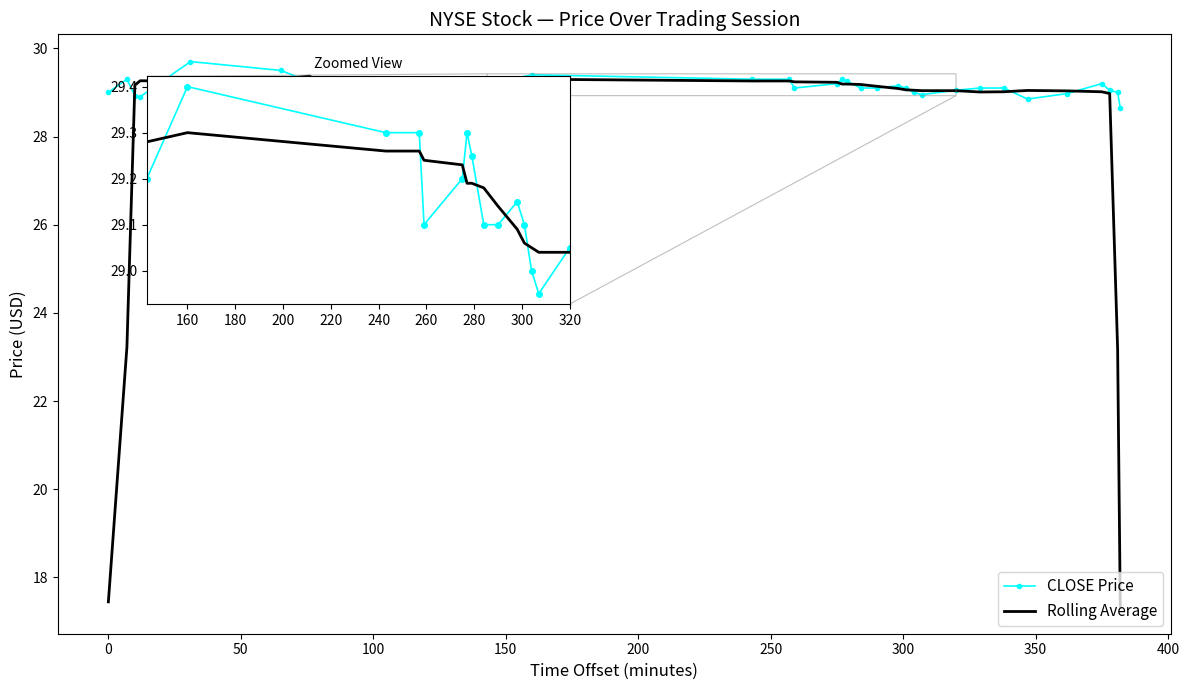

Count the number of data series in this chart.

2